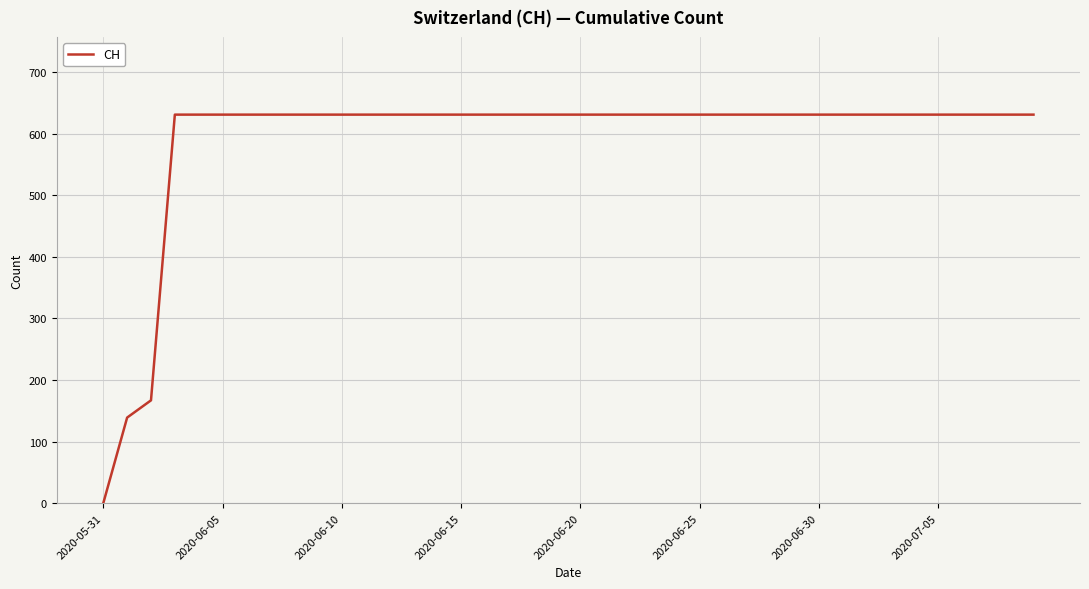

What is the difference between the maximum and minimum values?

631